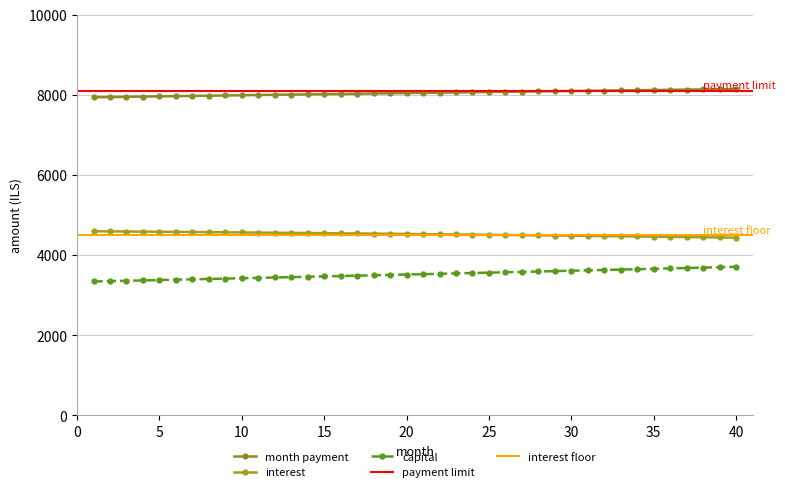

What is the spread (max minus min) of values at 39?

4440.9